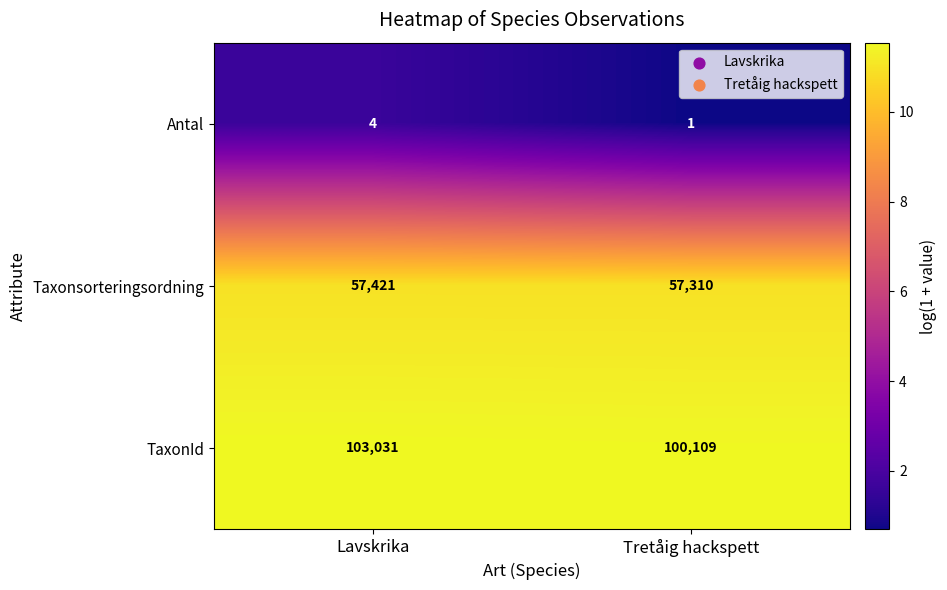

Is it true that Taxonsorteringsordning equals 90641 at Tretåig hackspett?

False